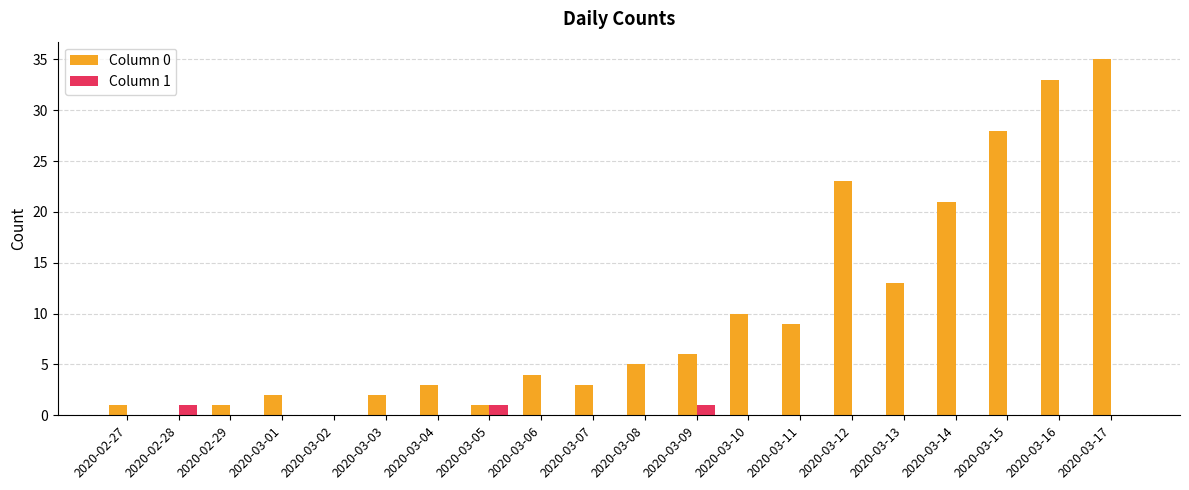

Which series changed the most between 2020-03-06 and 2020-03-10?

Column 0